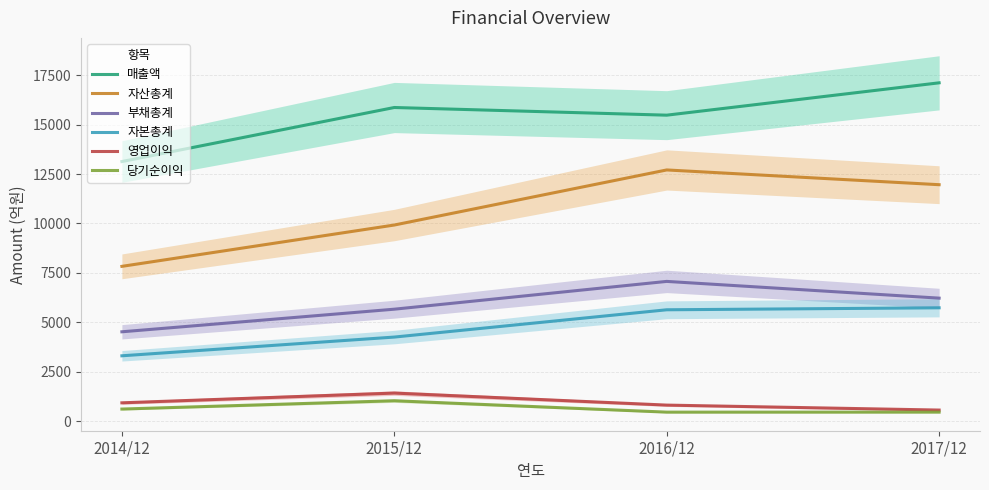

What is the sum of all 영업이익 values?

3736